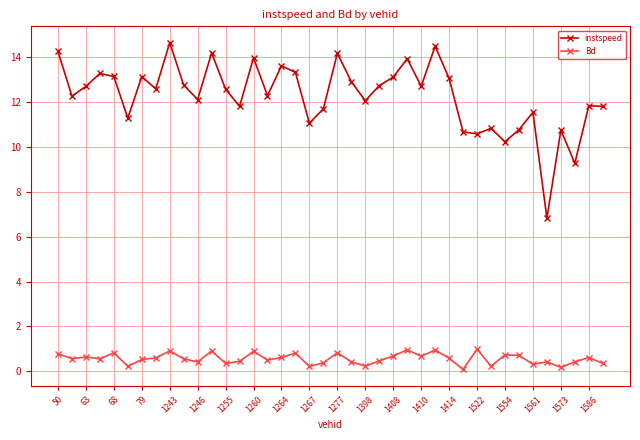

What is the lowest value of the instspeed series?

6.8